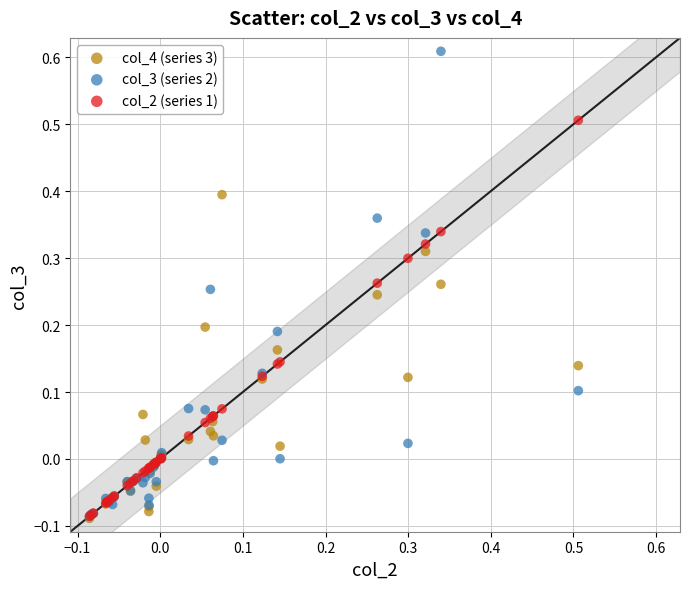

Which series contains the highest Y value?

col_3 (series 2)